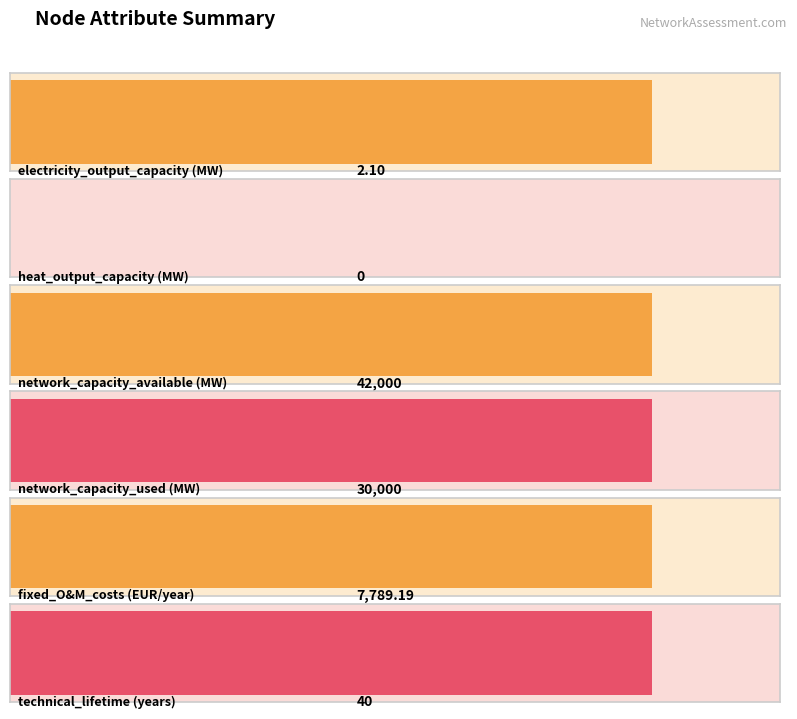

At which label does the data first exceed 7789?

network_capacity_available_in_mw